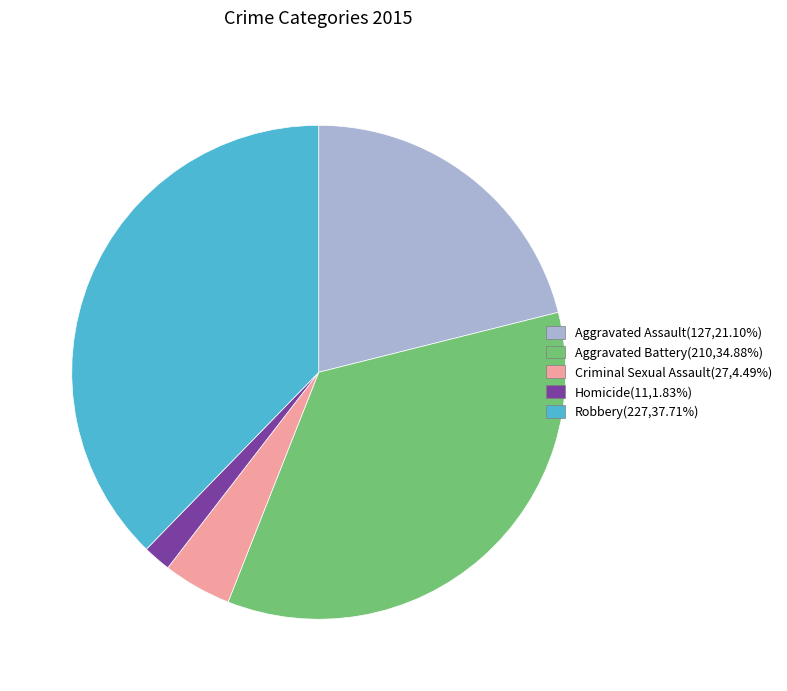

True or false: Aggravated Battery accounts for 48% of the total.

False